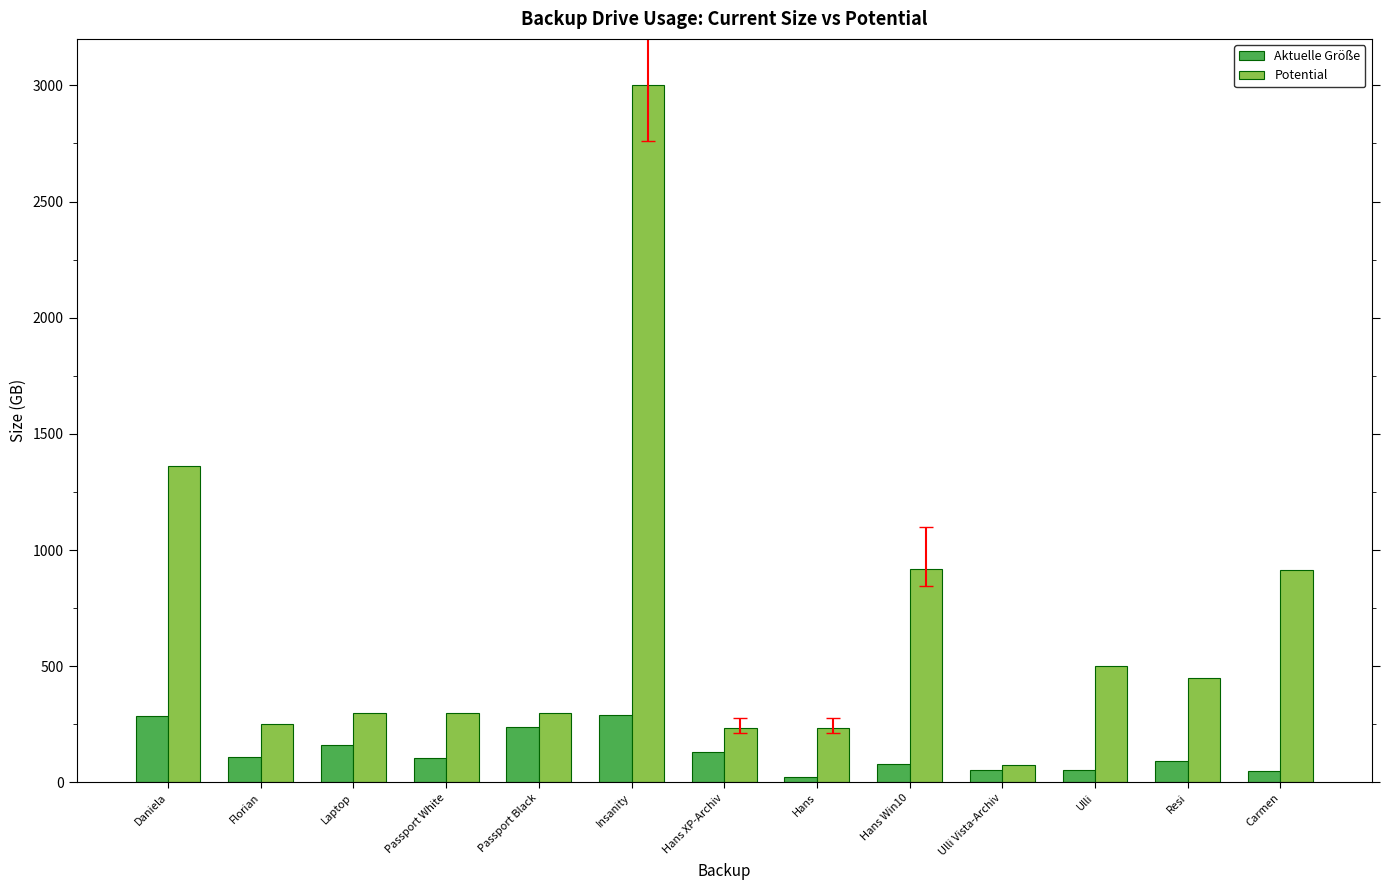

Are the bars horizontal?

No